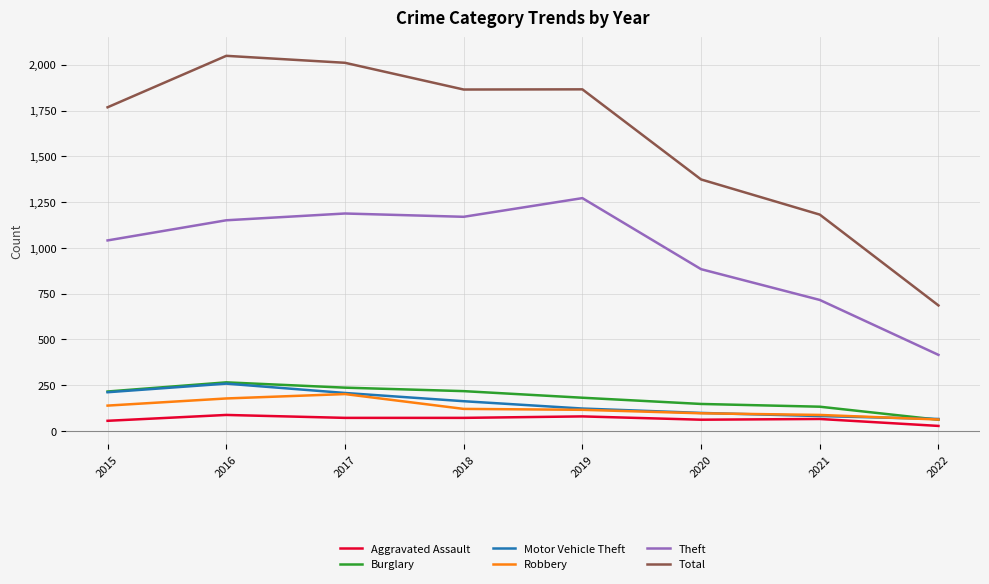

What is the difference between the second highest and second lowest values in the Burglary series?

104